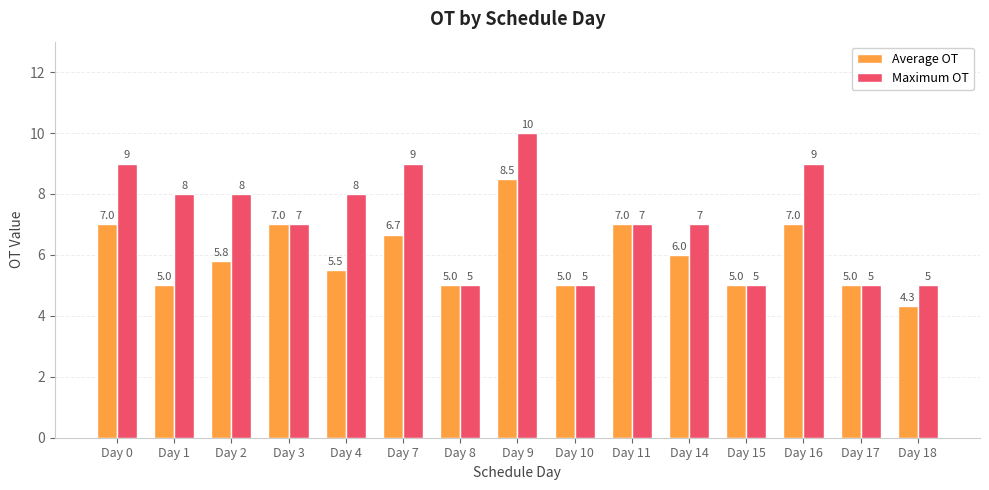

Which series has the largest range (max minus min)?

Maximum OT